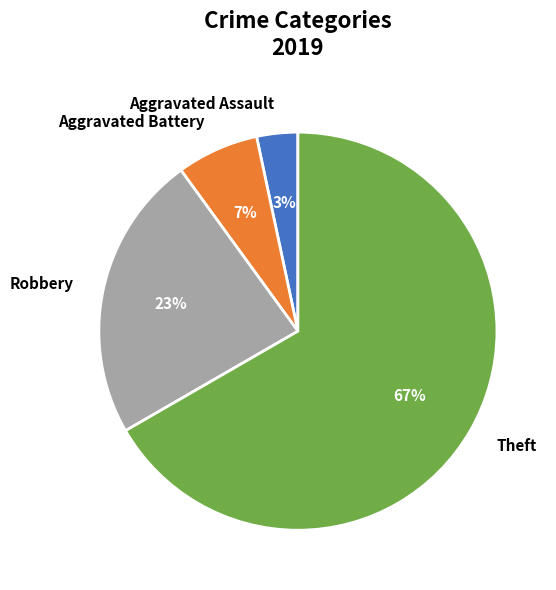

To the nearest percent, what is the average slice percentage?

25%